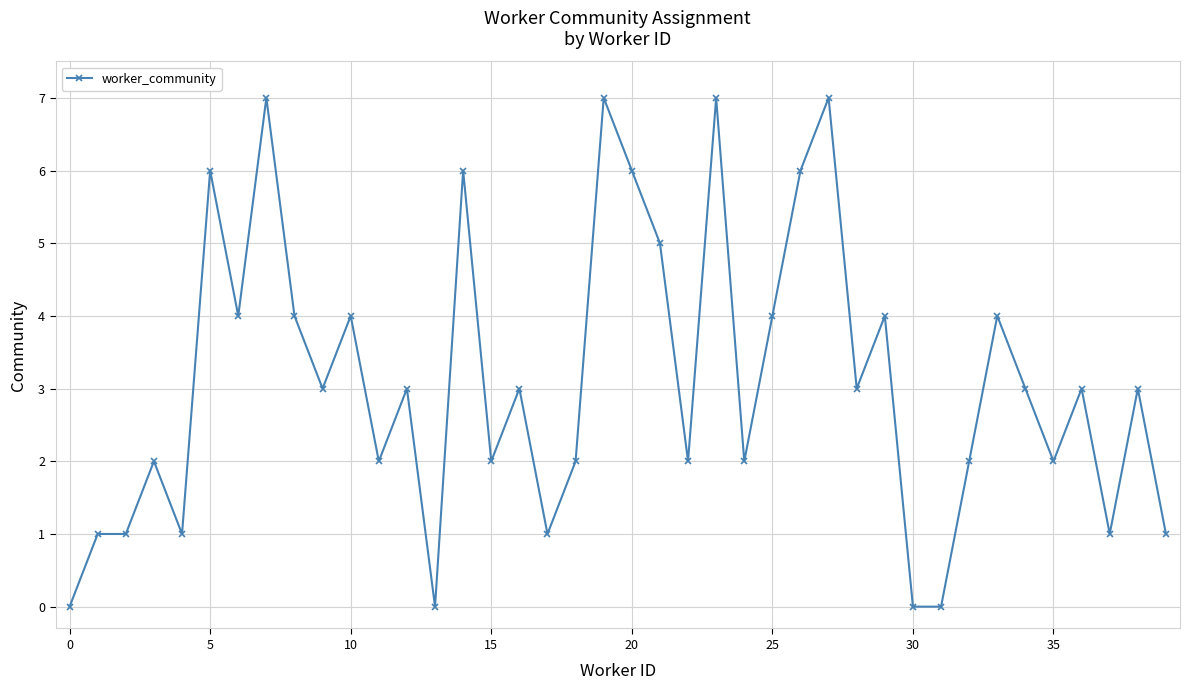

What is the greatest value displayed?

7